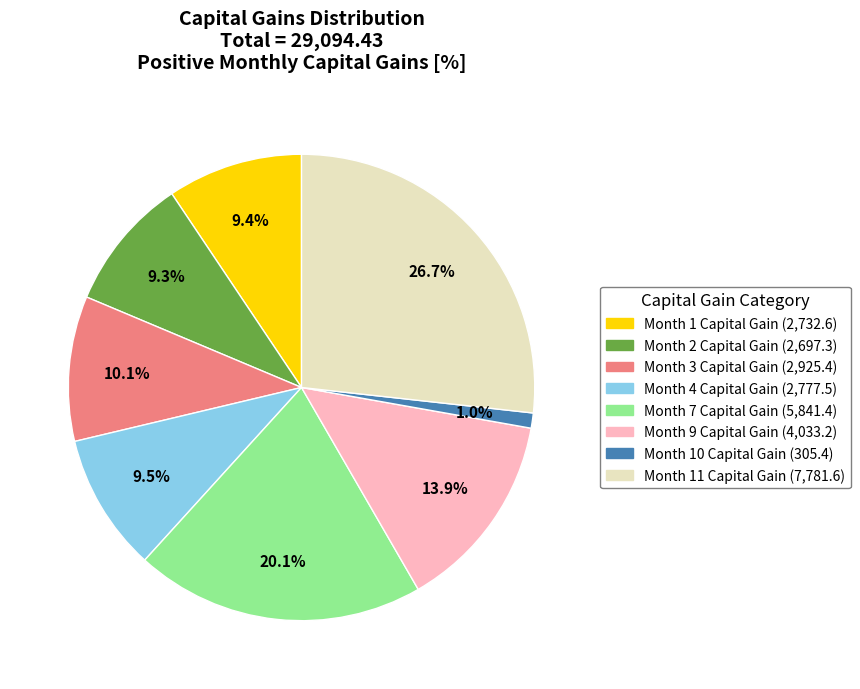

To the nearest percent, what is the difference between the largest and smallest slice percentages?

26%